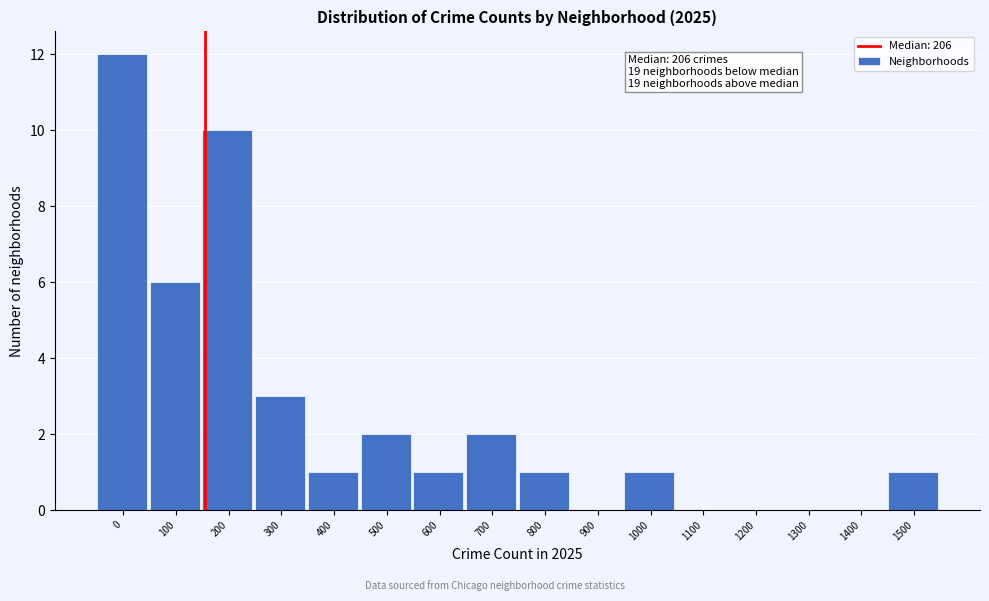

Reading right to left, list all the values displayed in this chart.

1500=1	1400=0	1300=0	1200=0	1100=0	1000=1	900=0	800=1	700=2	600=1	500=2	400=1	300=3	200=10	100=6	0=12